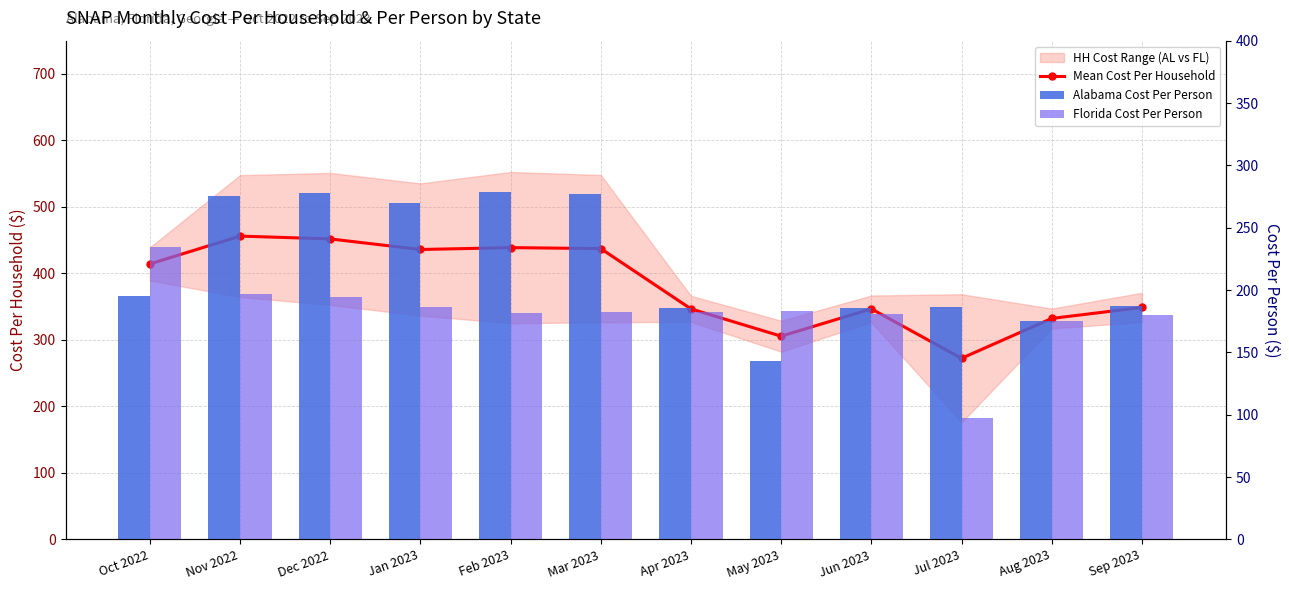

What is the difference between the Alabama Cost Per Person values at May 2023 and Mar 2023?

134.6